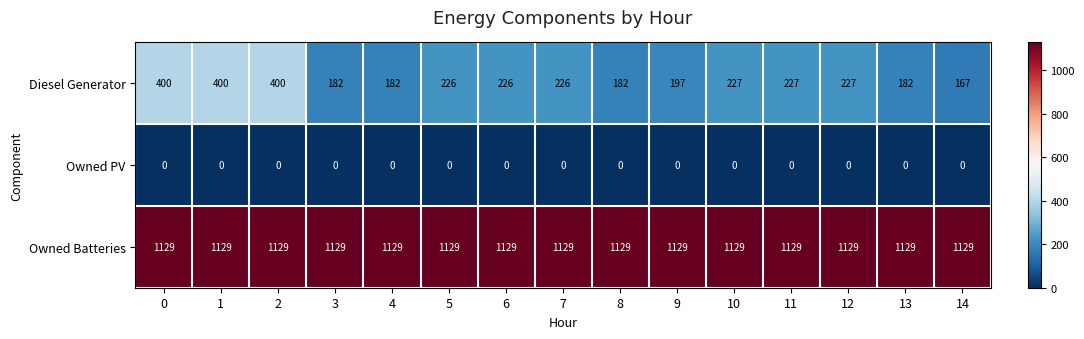

What is the greatest value displayed?

1129